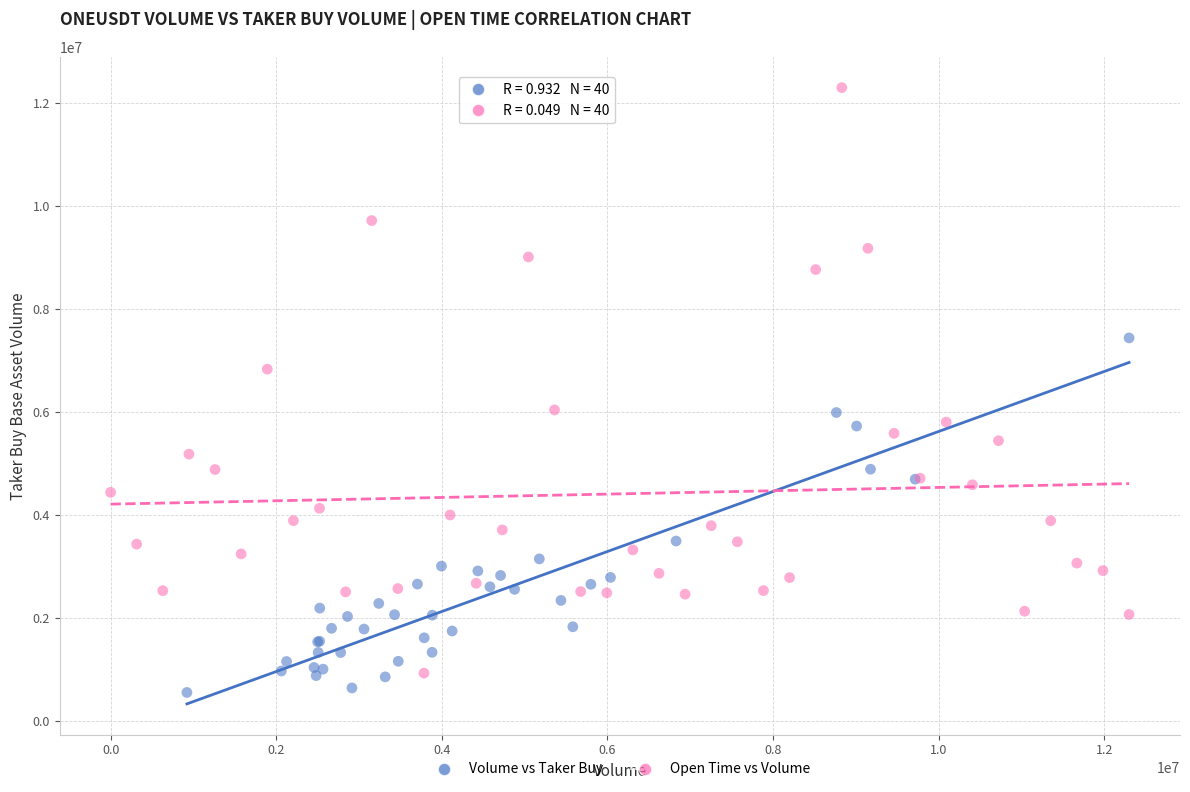

Which series reaches the maximum Y coordinate?

Open Time vs Volume